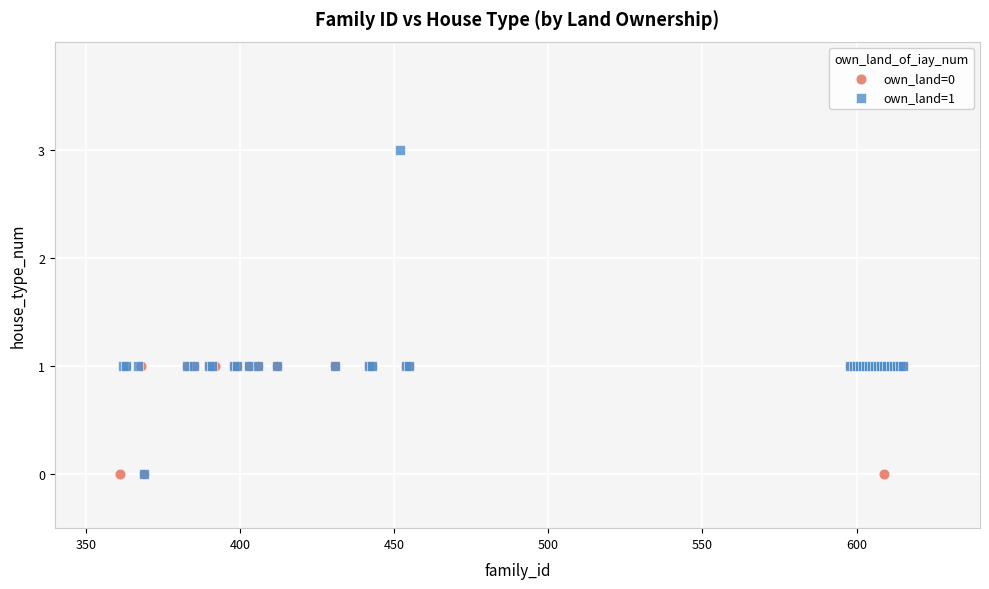

Which series reaches the maximum Y coordinate?

own_land=1